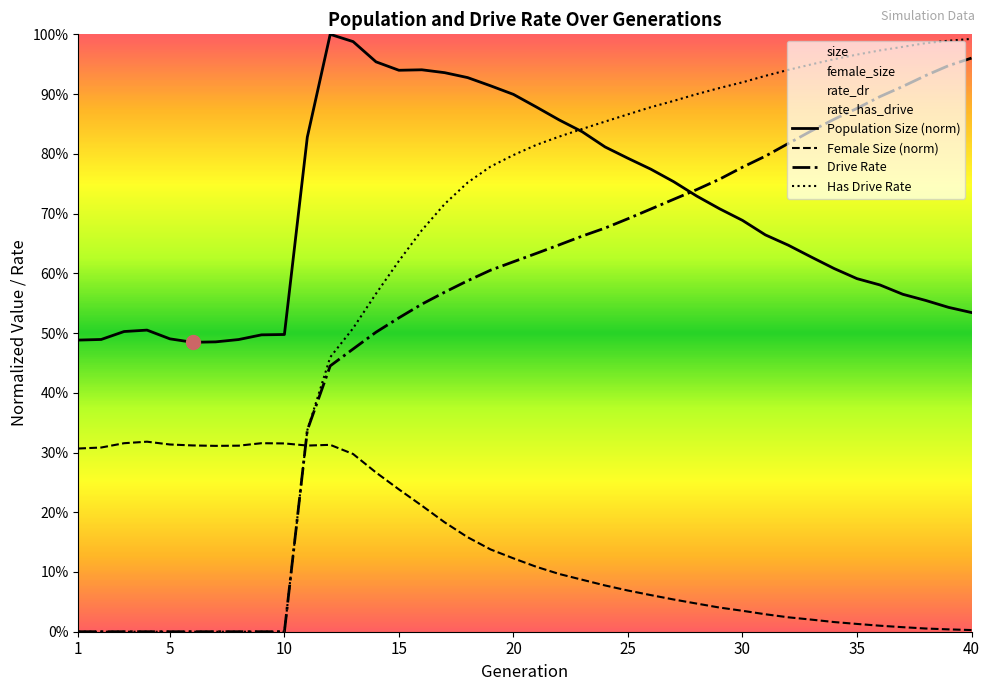

Which has a higher value, 5 or 40?

40